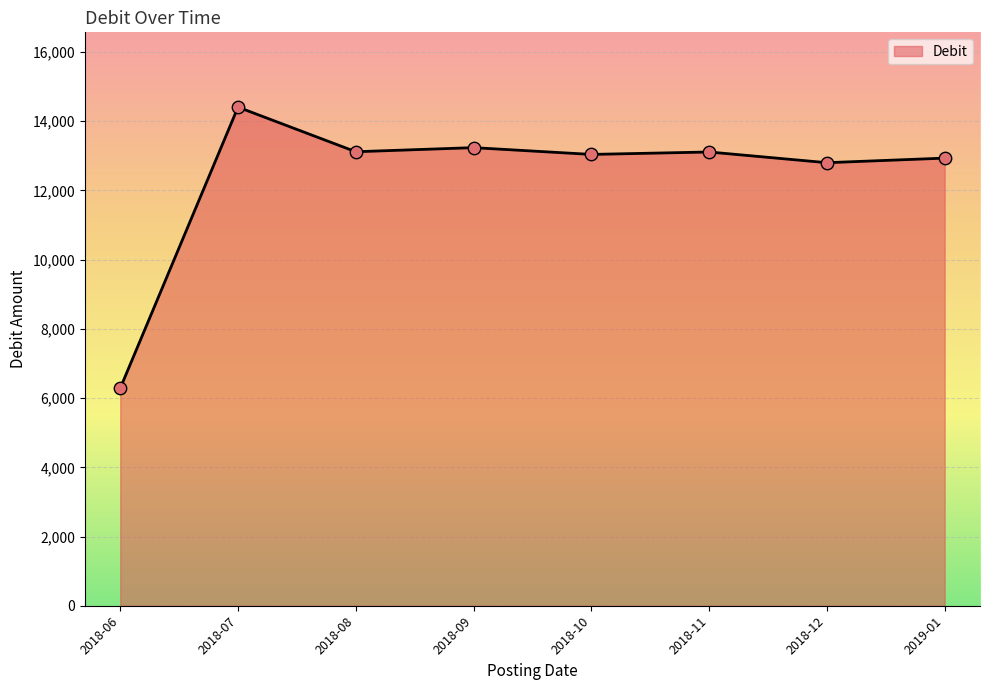

Which has a higher value, 2018-10 or 2018-06?

2018-10